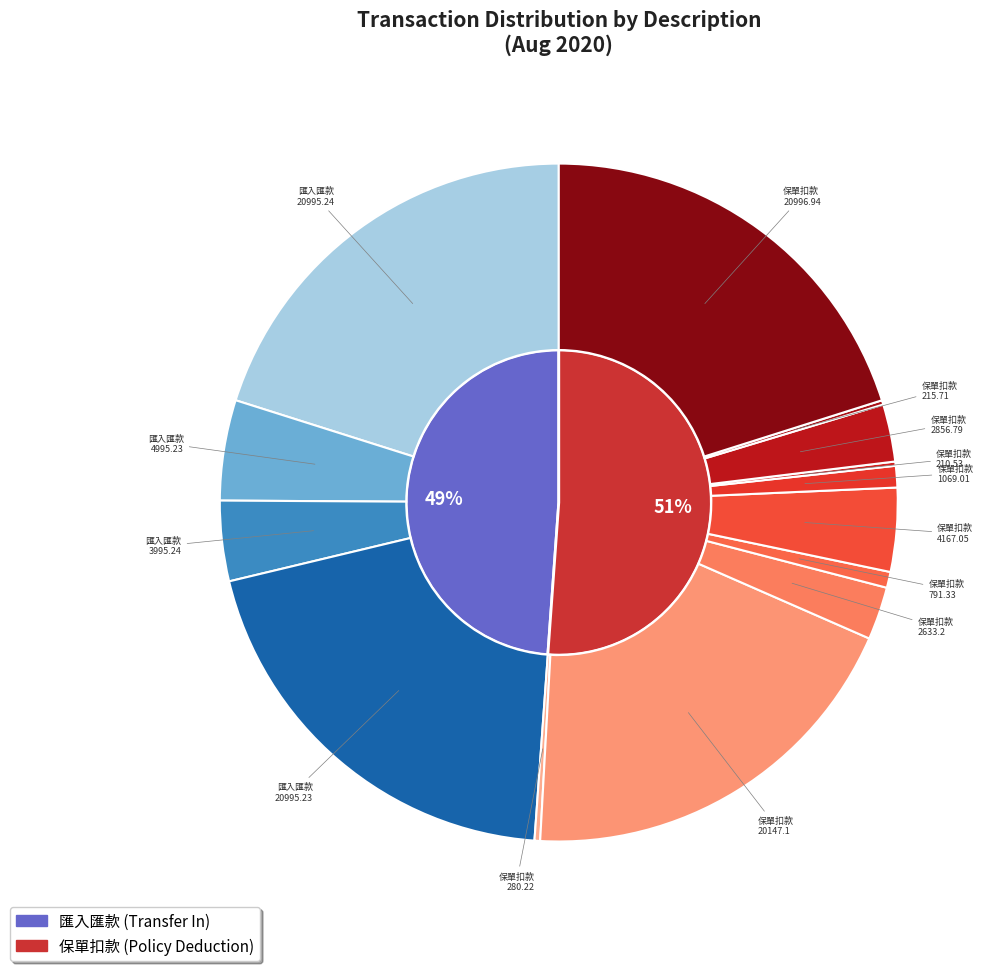

How many slices are in this pie chart?

2